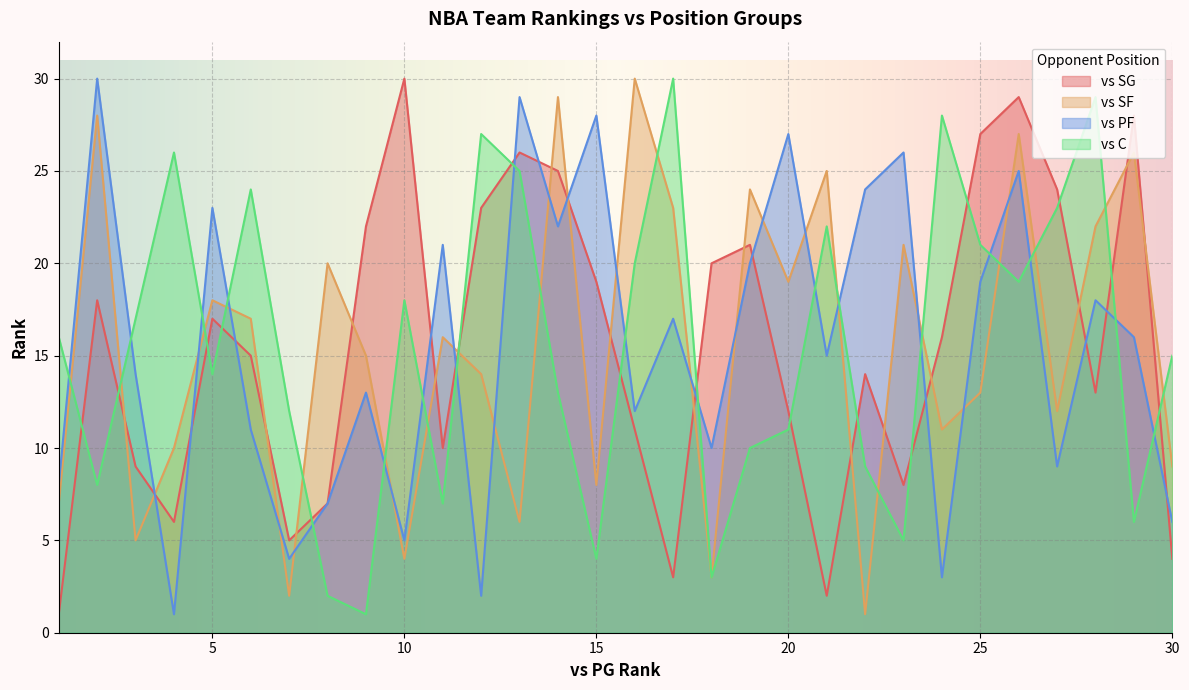

The value of vs SG at 10 is 48. True or false?

False